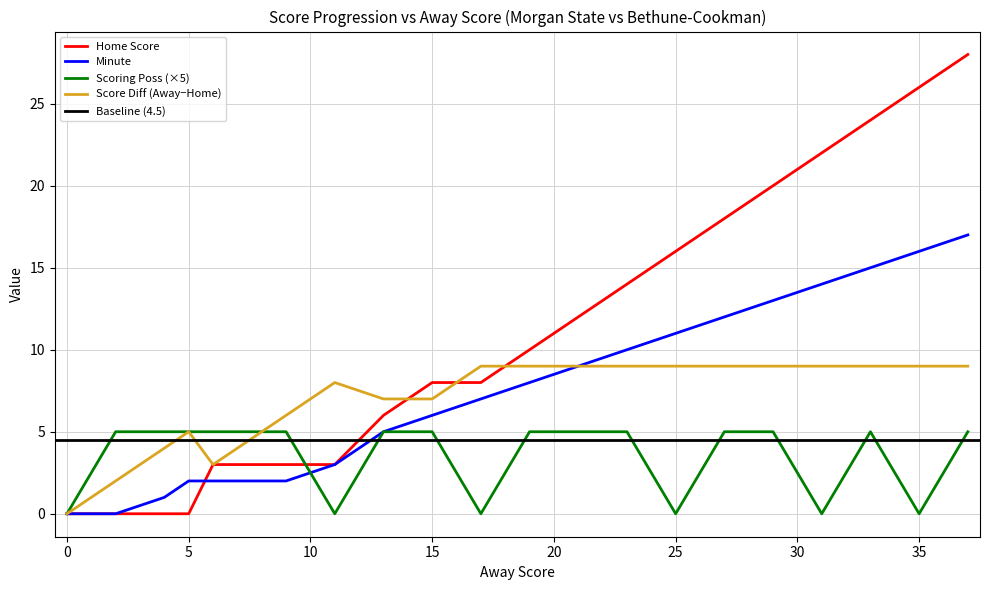

The Score Diff (Away−Home) series shows 4 at 0. True or false?

False